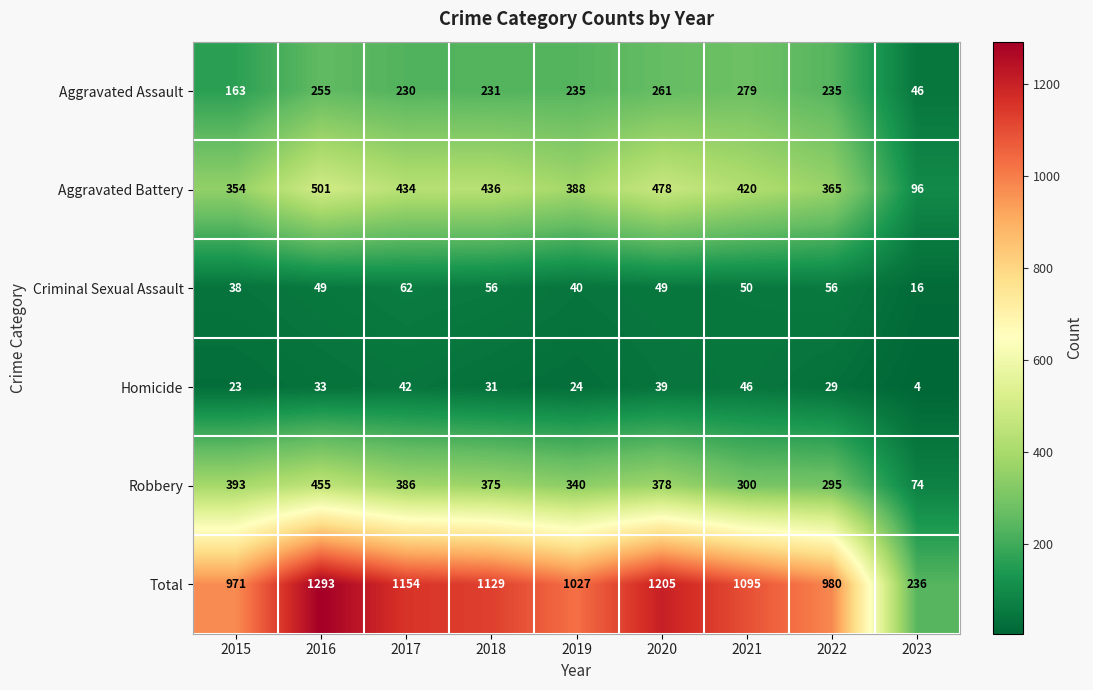

What is the approximate value of Aggravated Assault at 2015?

163